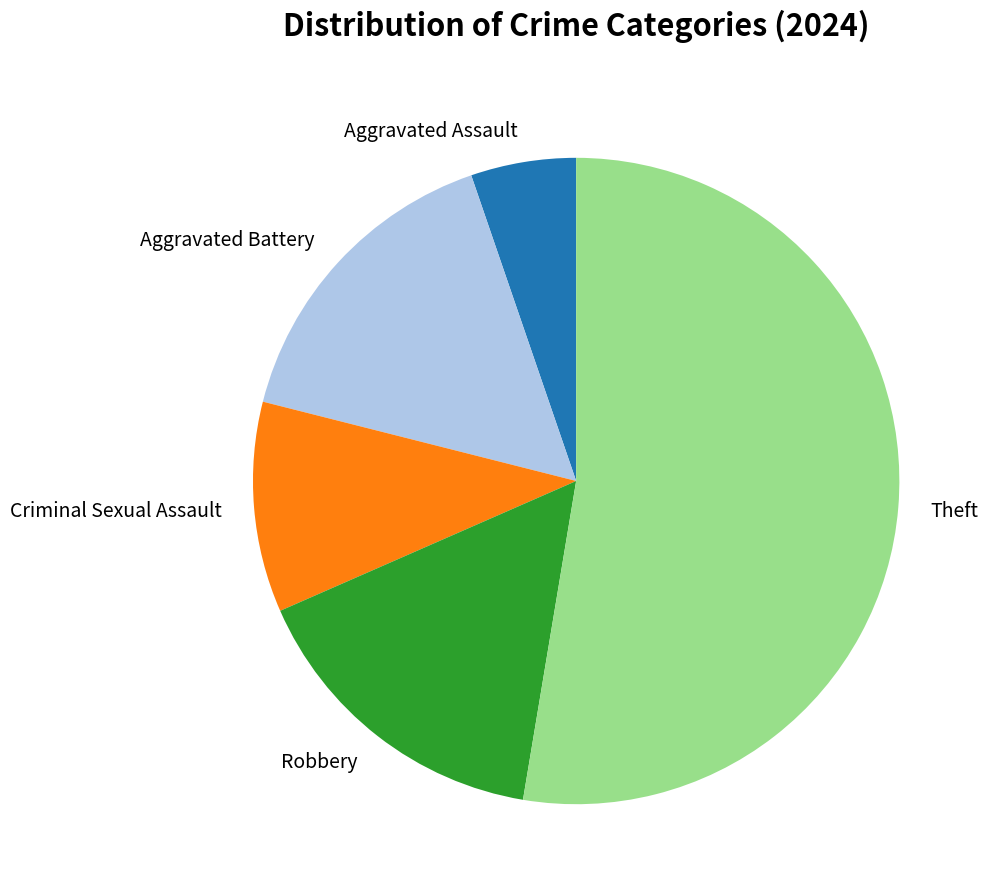

Is the sum of Criminal Sexual Assault and Theft greater than half?

Yes